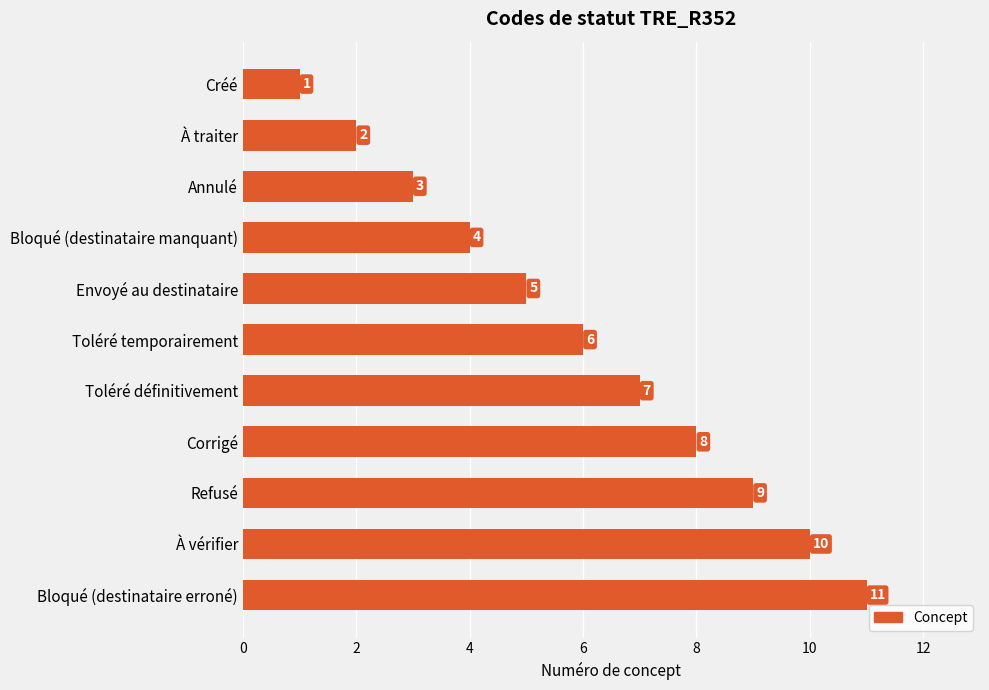

What is the change in value from Toléré définitivement to À vérifier?

+3